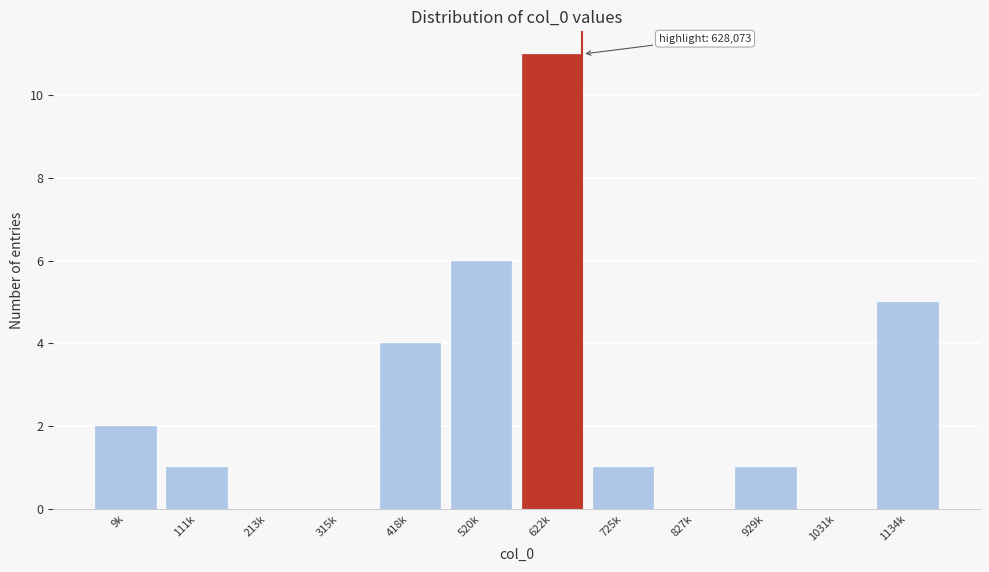

Reading right to left, transcribe all the data shown in this chart.

1134k=5	1031k=0	929k=1	827k=0	725k=1	622k=11	520k=6	418k=4	315k=0	213k=0	111k=1	9k=2